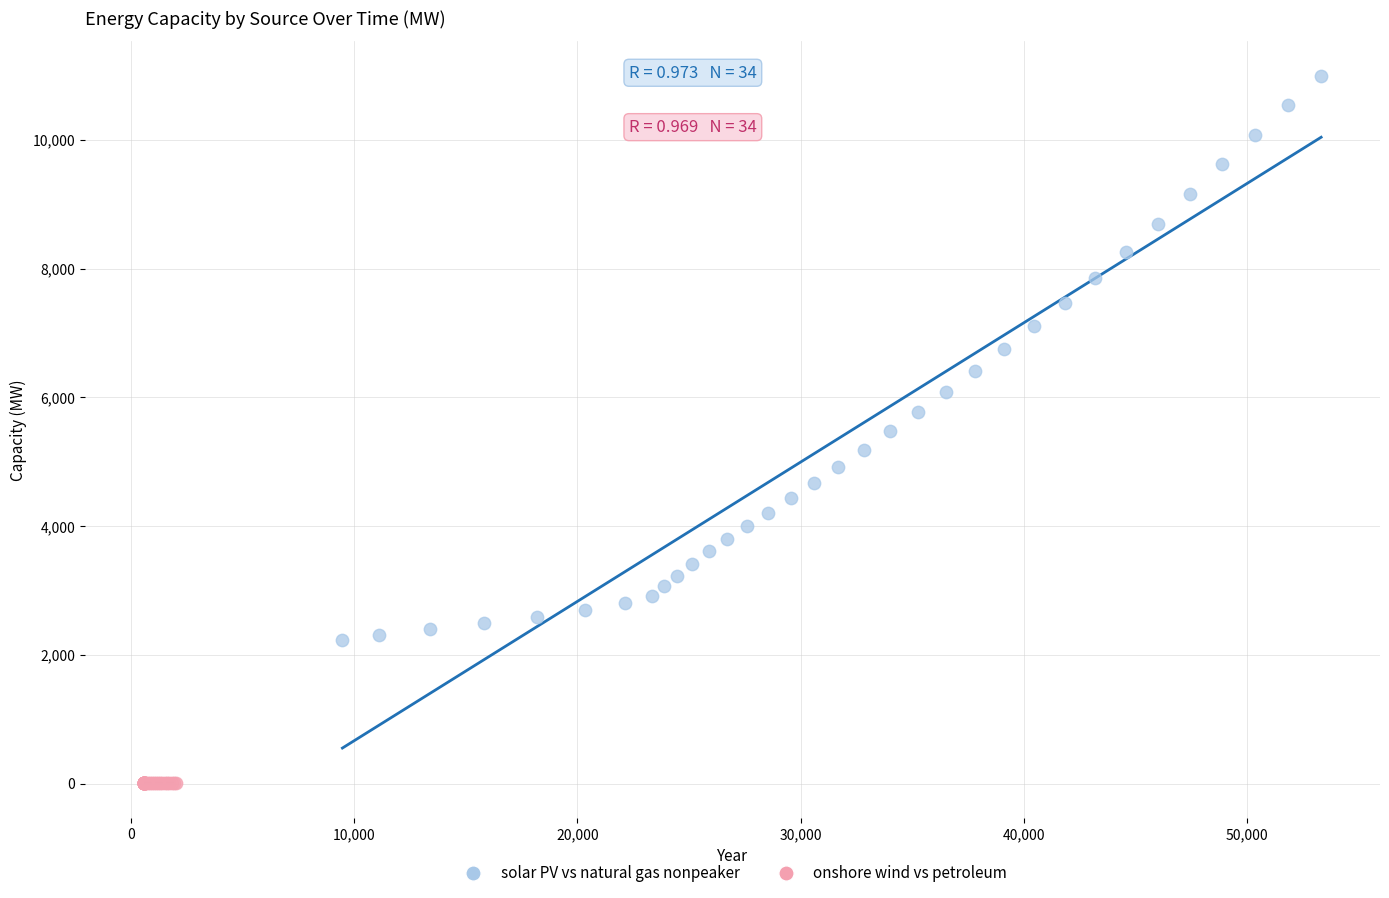

Which series reaches the maximum Y coordinate?

solar PV vs natural gas nonpeaker